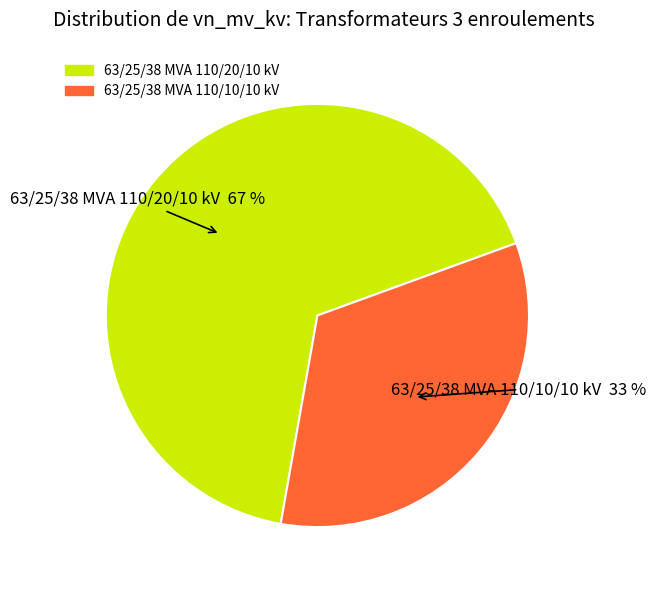

To the nearest percent, what percentage of the pie is 63/25/38 MVA 110/20/10 kV?

67%